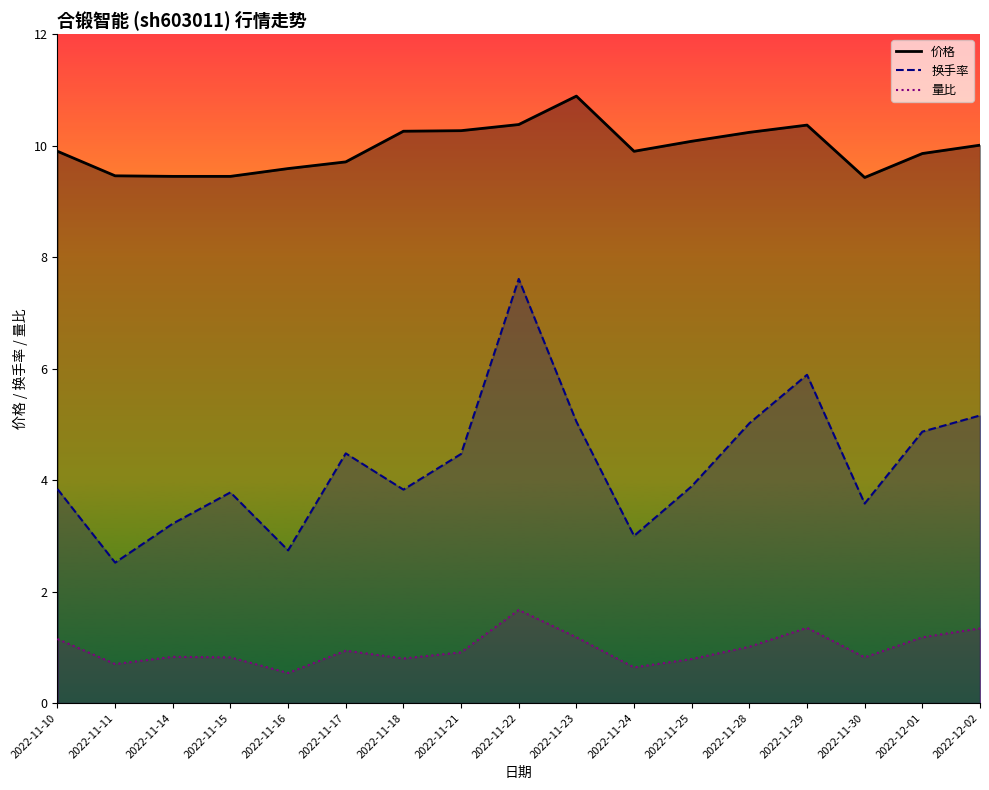

How many data points in 换手率 are less than 3?

2